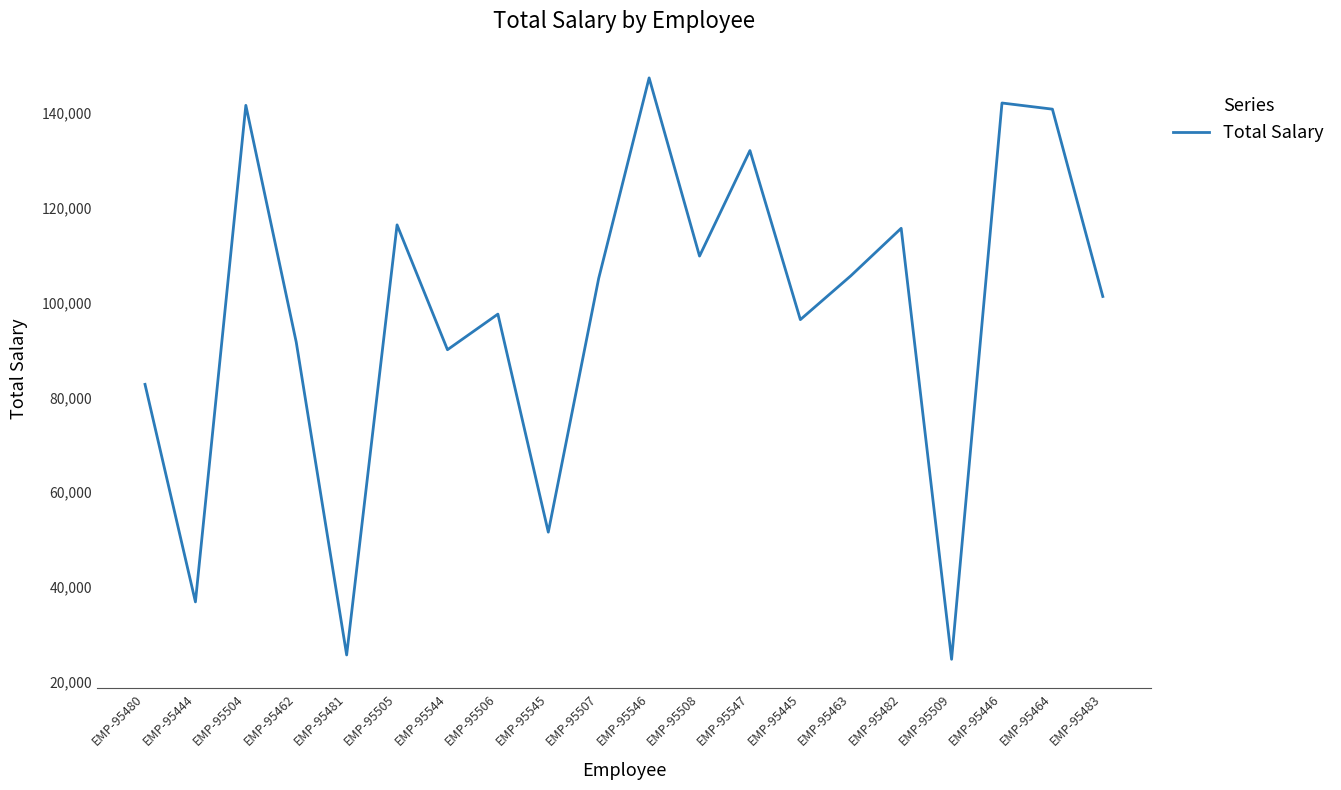

What is the ratio of the value at EMP-95481 to the value at EMP-95462?

0.3